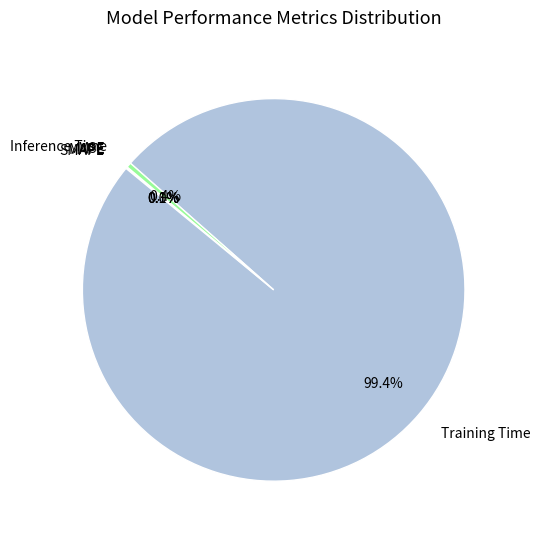

Which category accounts for the majority?

Training Time